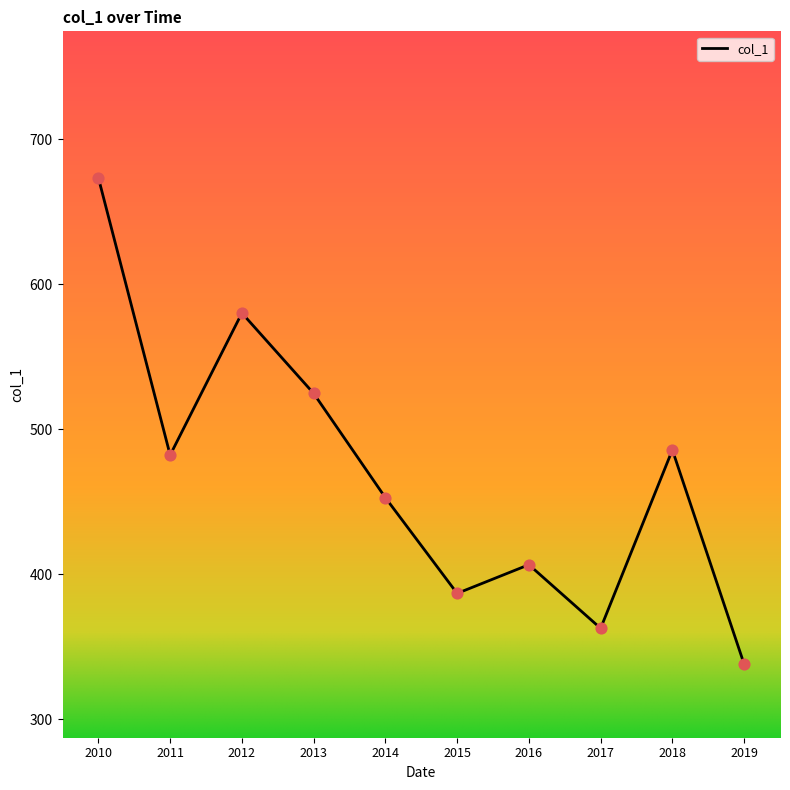

Approximately how many times larger is the value at 2011 compared to 2012?

0.8